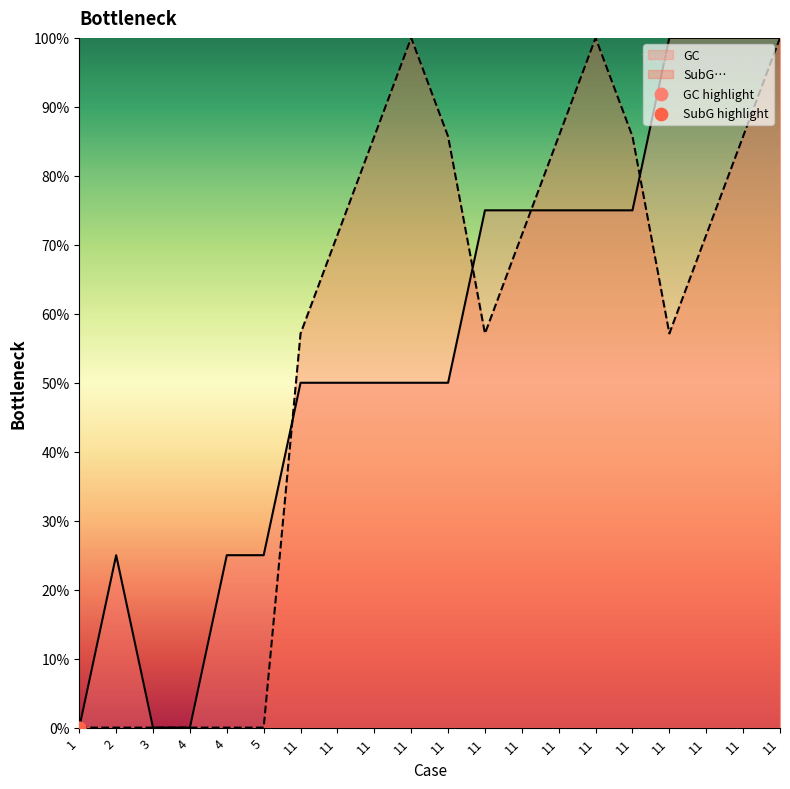

Which series contains the highest Y value?

GC